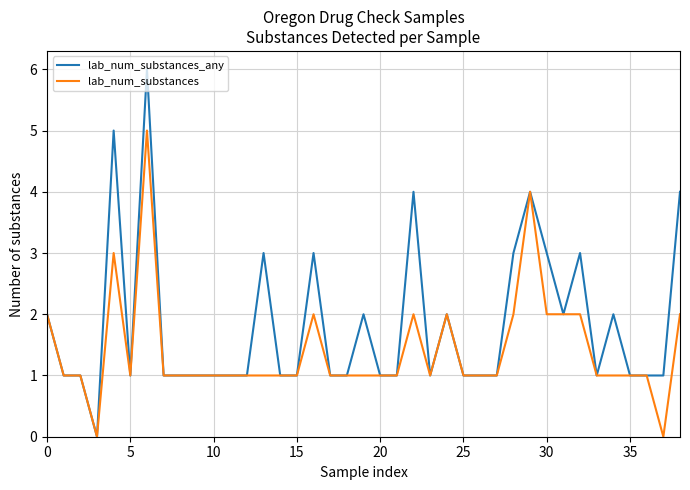

Which series has the widest spread of values?

lab_num_substances_any